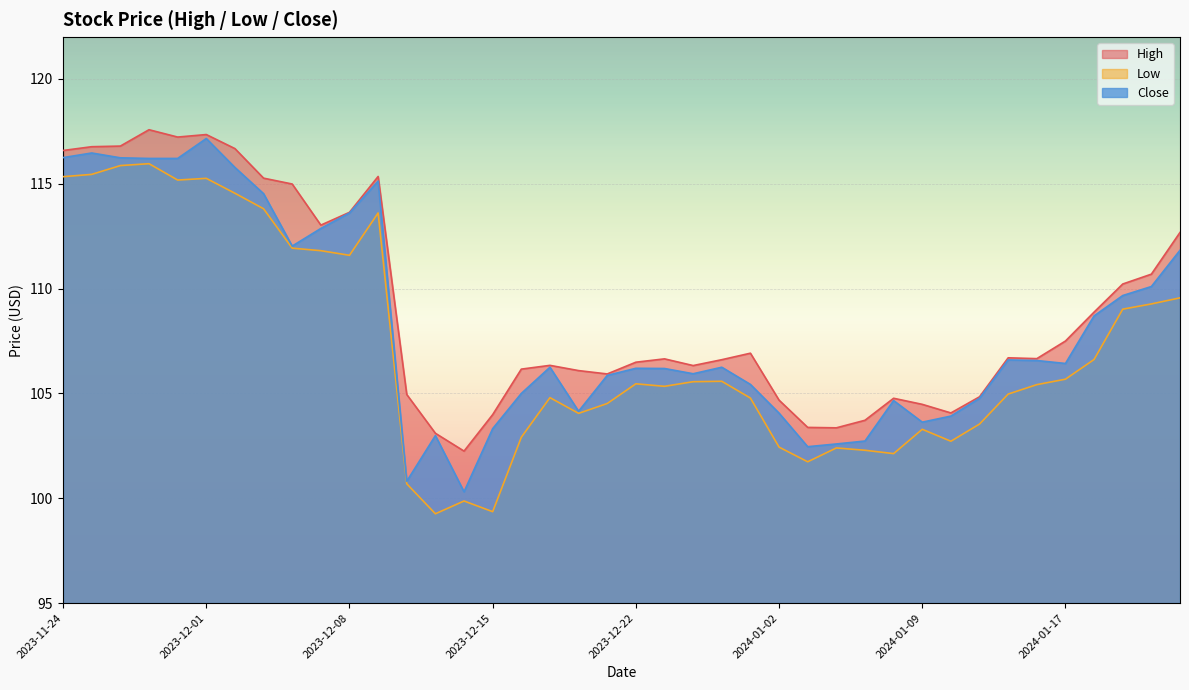

List the labels in order of Low value, smallest first.

2023-12-13, 2023-12-15, 2023-12-14, 2023-12-12, 2024-01-03, 2024-01-08, 2024-01-05, 2024-01-04, 2024-01-02, 2024-01-10, 2023-12-18, 2024-01-09, 2024-01-11, 2023-12-20, 2023-12-21, 2023-12-29, 2023-12-19, 2024-01-12, 2023-12-26, 2024-01-16, 2023-12-22, 2023-12-27, 2023-12-28, 2024-01-17, 2024-01-18, 2024-01-19, 2024-01-22, 2024-01-23, 2023-12-08, 2023-12-07, 2023-12-06, 2023-12-11, 2023-12-05, 2023-12-04, 2023-11-30, 2023-12-01, 2023-11-24, 2023-11-27, 2023-11-28, 2023-11-29